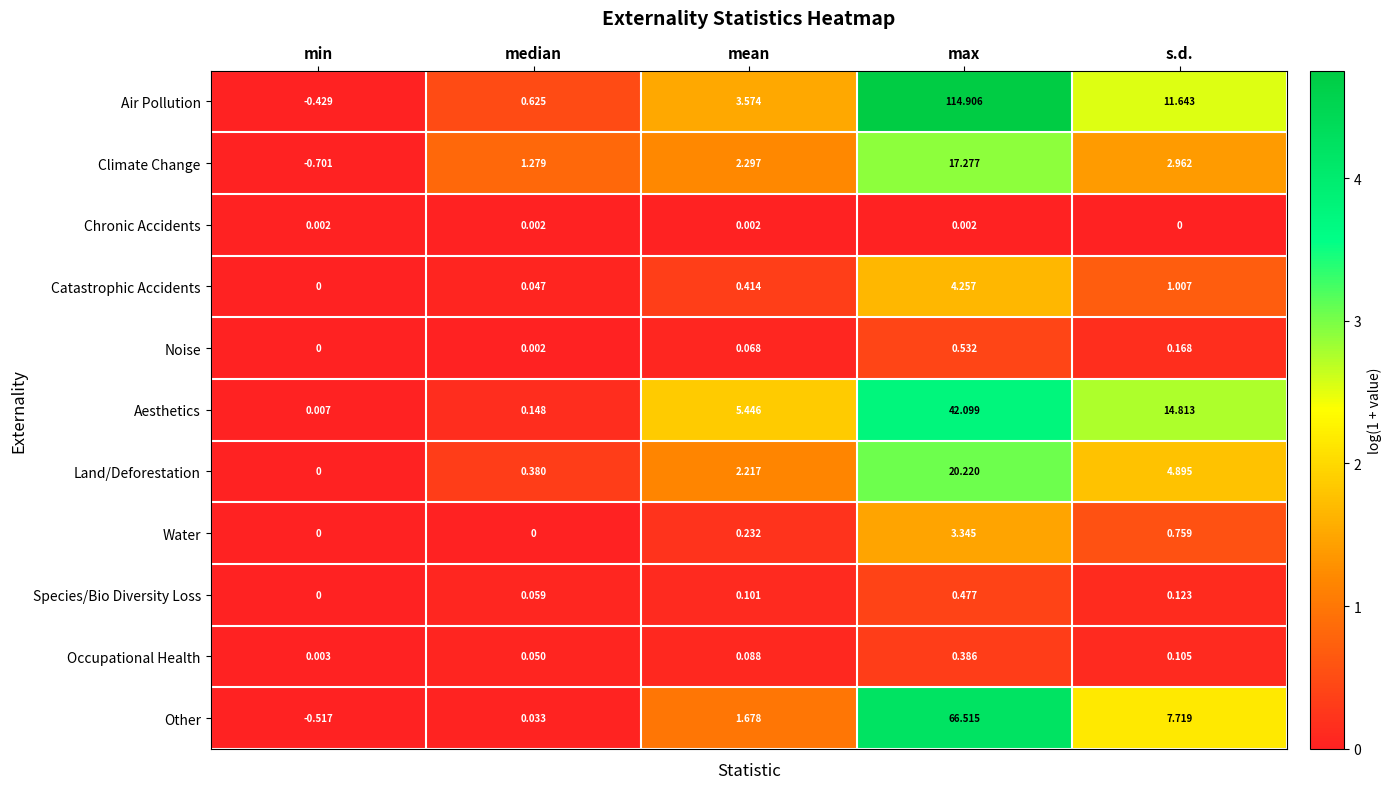

Where is Water nearest to the value 1?

s.d.